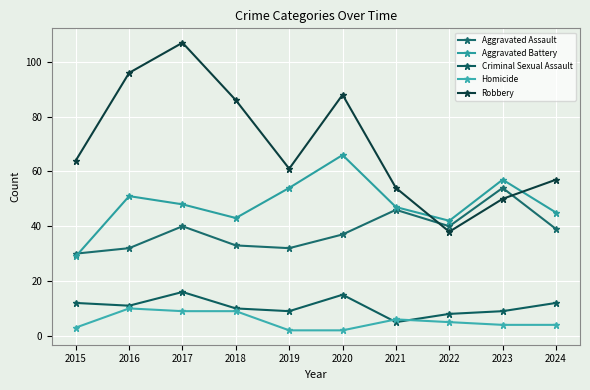

Reading left to right, extract all data points from this chart.

Aggravated Assault: 2015=30	2016=32	2017=40	2018=33	2019=32	2020=37	2021=46	2022=40	2023=54	2024=39
Aggravated Battery: 2015=29	2016=51	2017=48	2018=43	2019=54	2020=66	2021=47	2022=42	2023=57	2024=45
Criminal Sexual Assault: 2015=12	2016=11	2017=16	2018=10	2019=9	2020=15	2021=5	2022=8	2023=9	2024=12
Homicide: 2015=3	2016=10	2017=9	2018=9	2019=2	2020=2	2021=6	2022=5	2023=4	2024=4
Robbery: 2015=64	2016=96	2017=107	2018=86	2019=61	2020=88	2021=54	2022=38	2023=50	2024=57